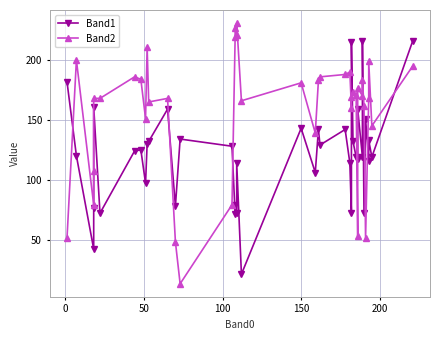

How many lines are shown in the chart?

2